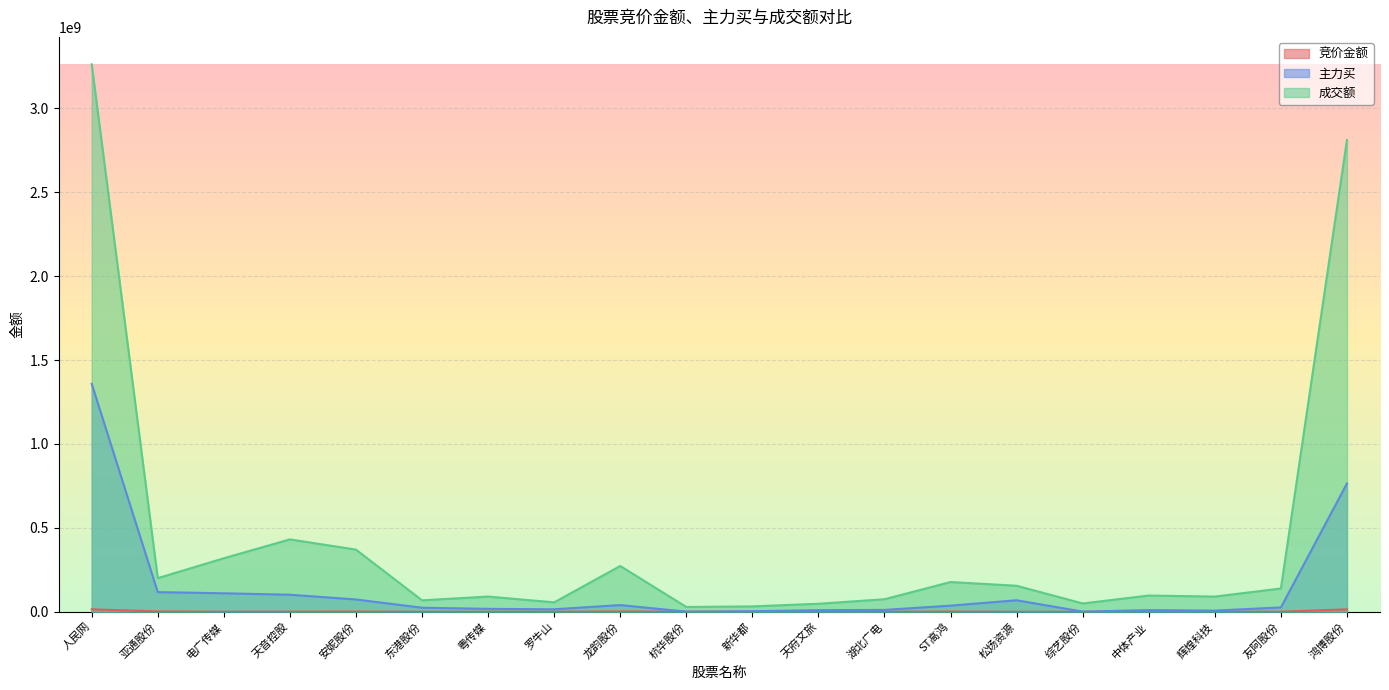

What is the label of the 18th point from the left?

辉煌科技